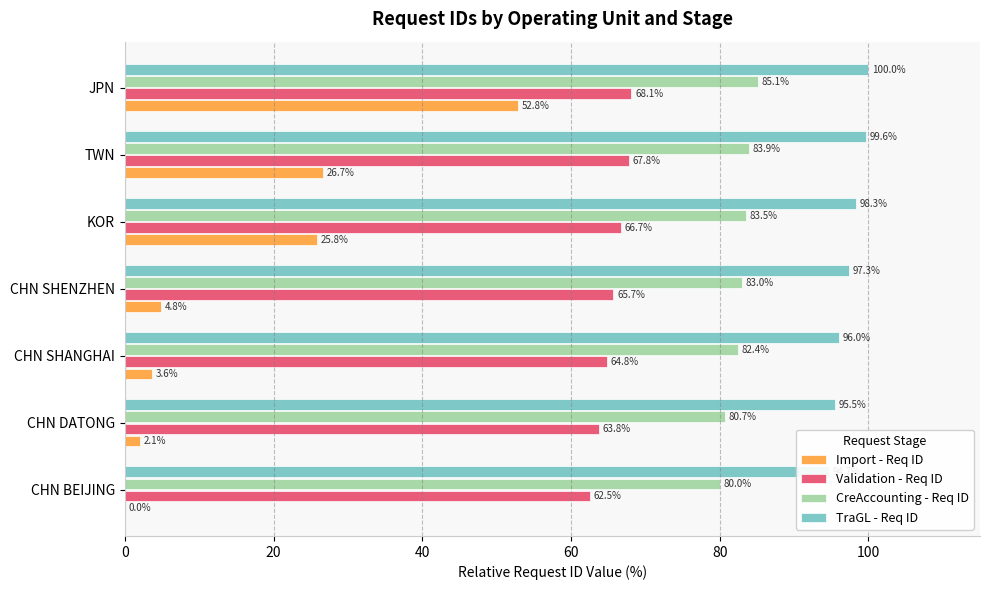

Are the bars grouped side by side (vs. stacked)?

Yes